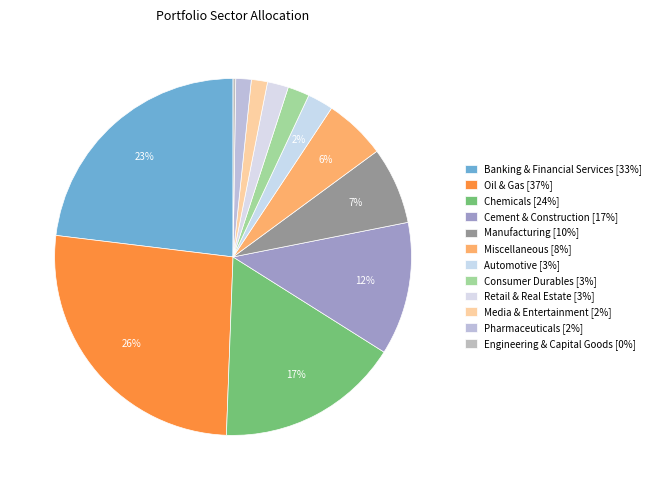

True or false: Oil & Gas accounts for 26% of the total.

True